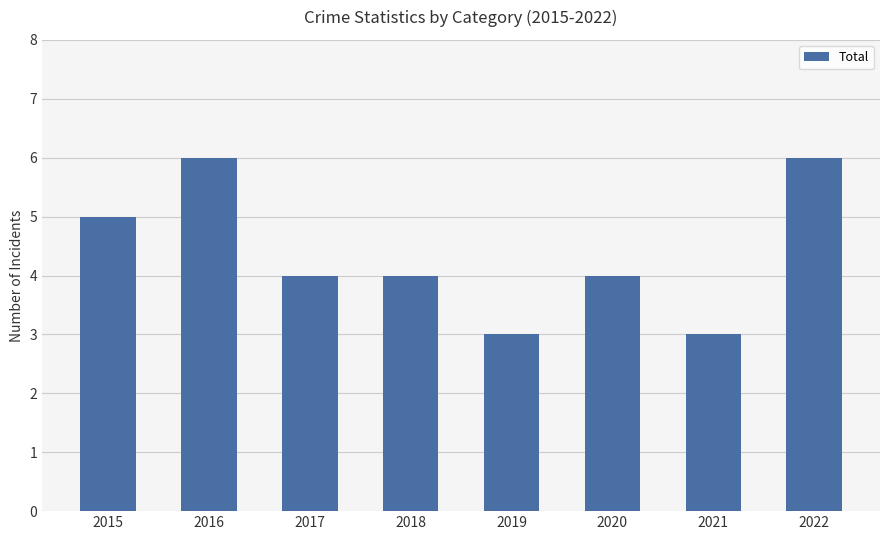

What value does the data have at 2021?

3